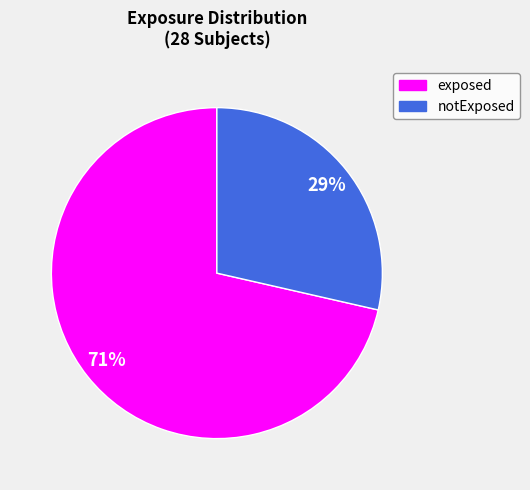

Count the number of slices in the pie.

2